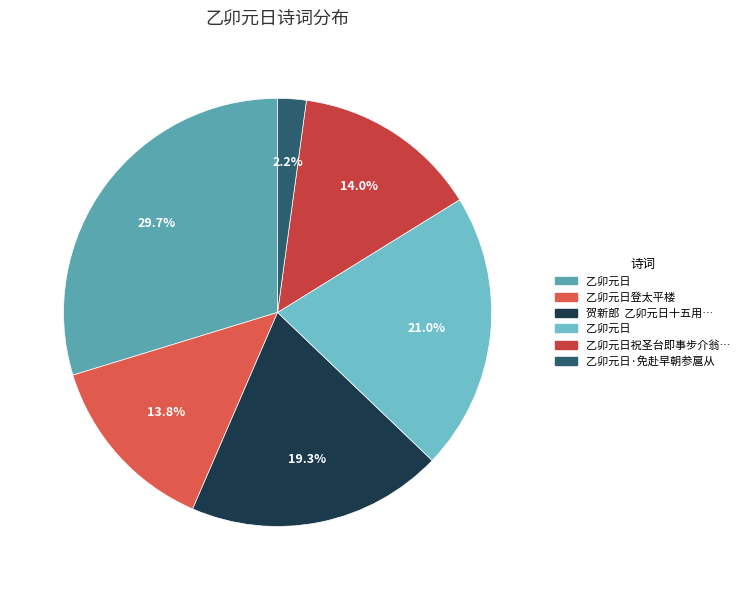

Rank the categories by value from lowest to highest.

乙卯元日·免赴早朝参扈从, 乙卯元日登太平楼, 乙卯元日祝圣台即事步介翁大学士自述韵, 贺新郎  乙卯元日十五用前韵, 乙卯元日, 乙卯元日